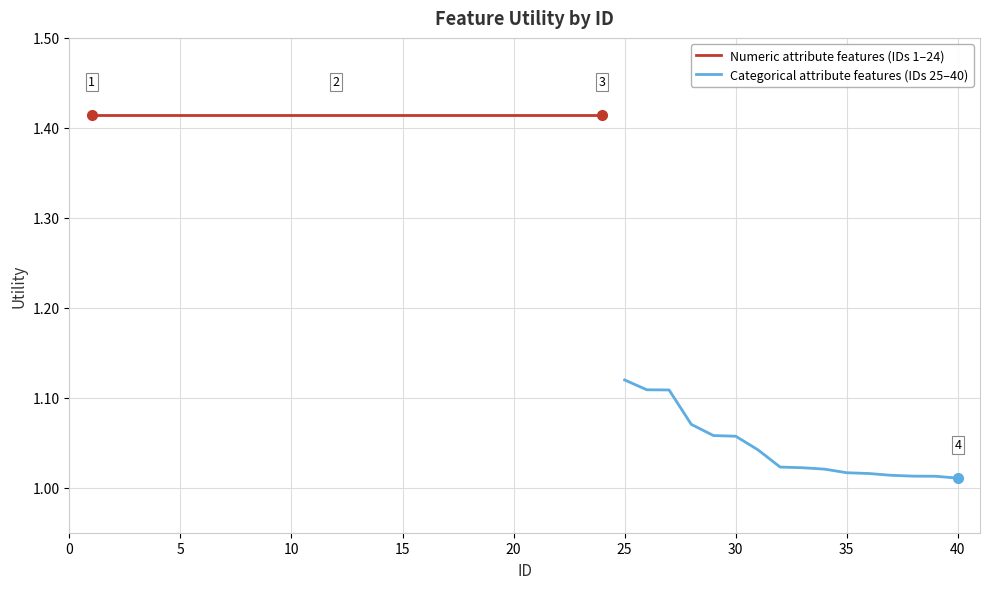

What is the value of the 10th point from the left?

1.4